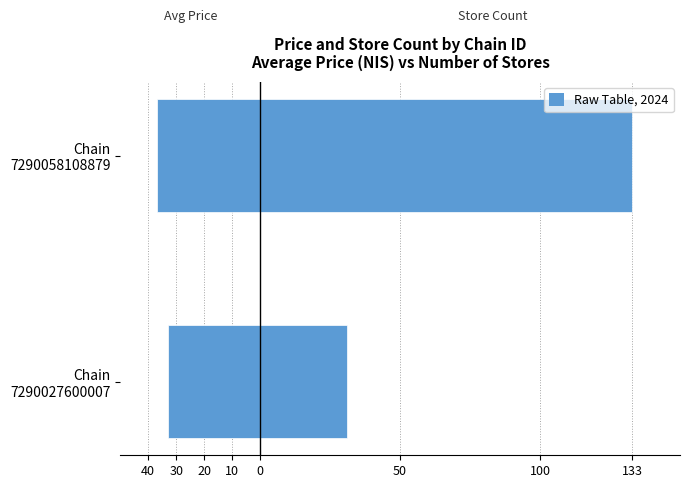

How many bars are there in total?

4